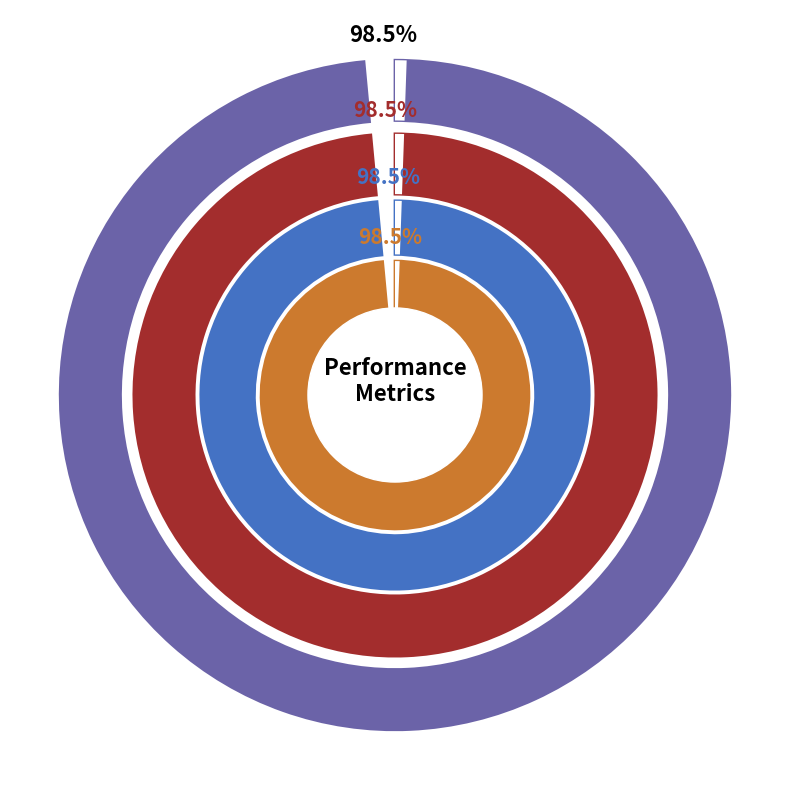

Do SMAPE and Inference Time together represent more than half of the pie?

Yes